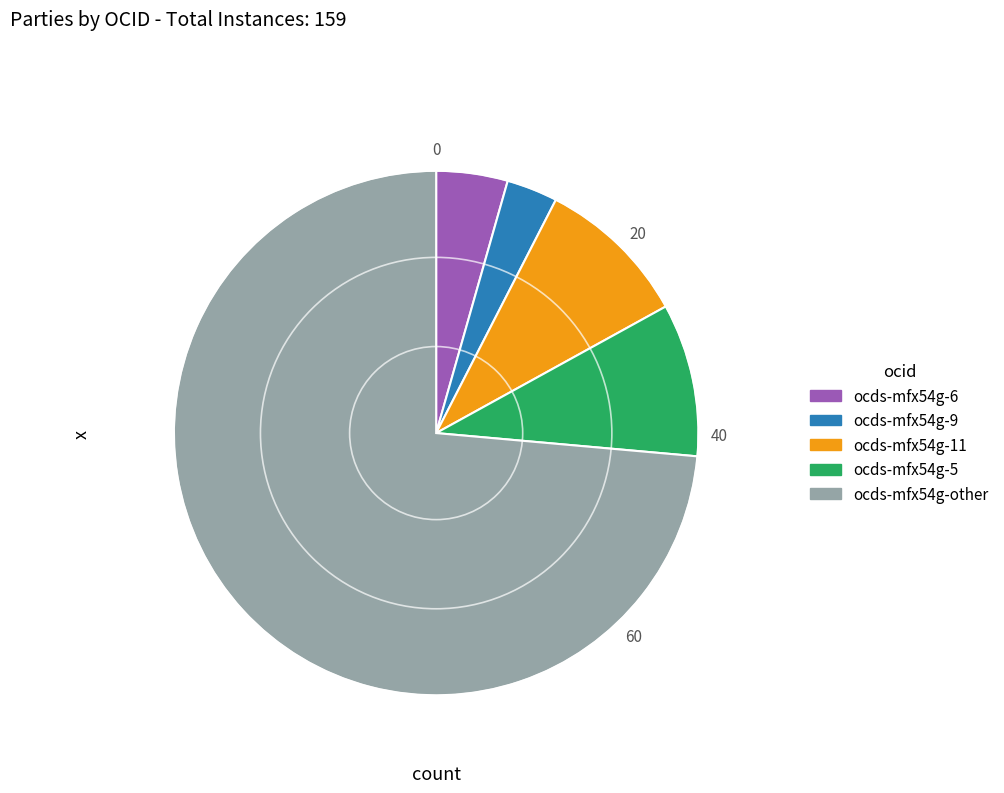

Do ocds-mfx54g-11 and ocds-mfx54g-other together represent more than half of the pie?

Yes